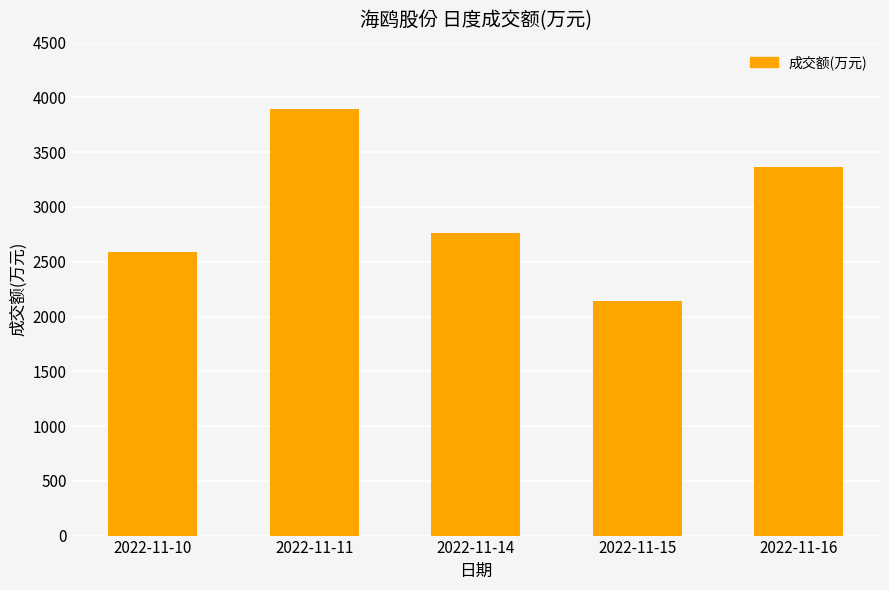

Reading left to right, extract all data points from this chart.

2586	3891	2763	2146	3366